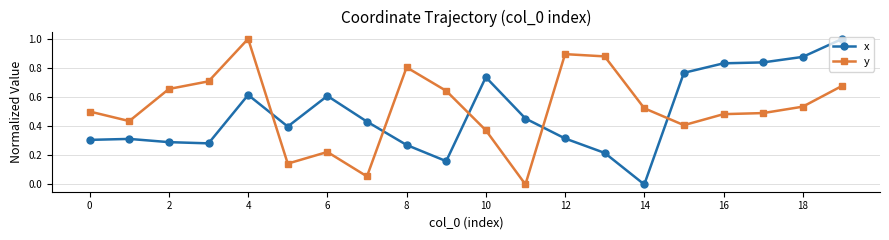

How many intersections are there between y and x?

5